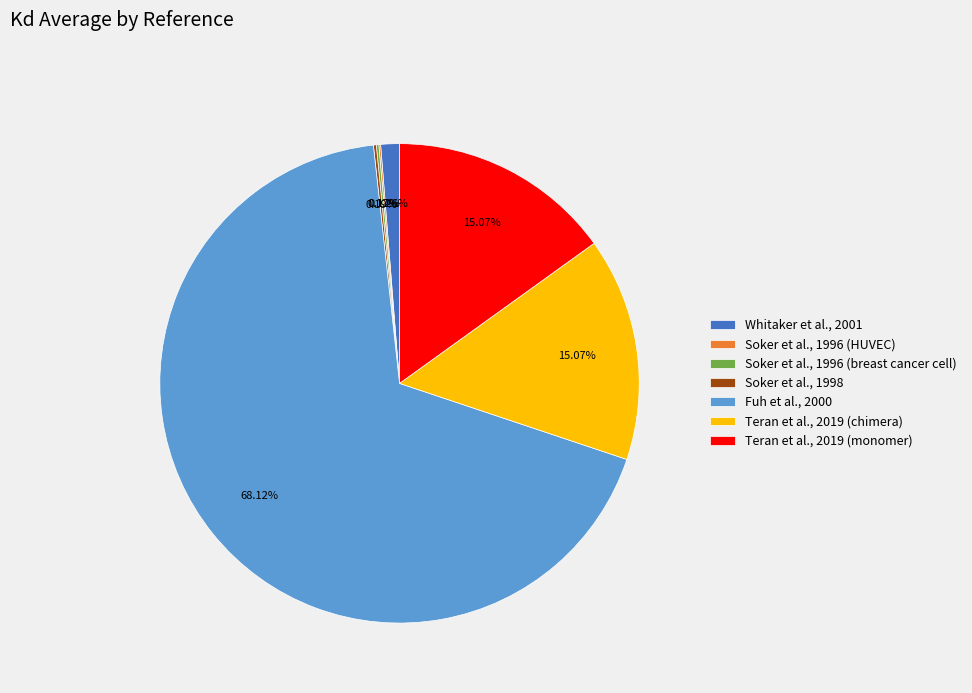

Which has a higher value, Teran et al., 2019 (chimera) or Whitaker et al., 2001?

Teran et al., 2019 (chimera)